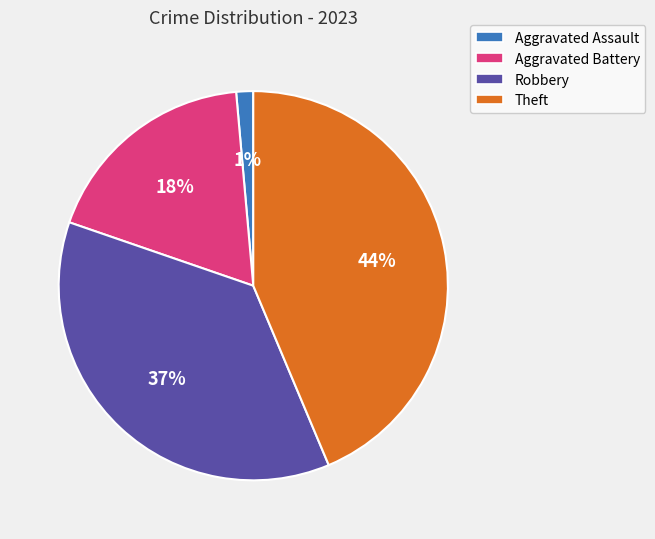

How many slices are in this pie chart?

4